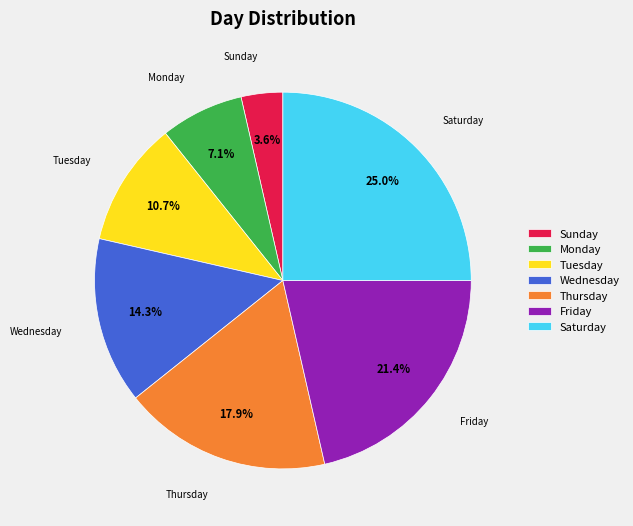

What is the total percentage of Thursday and Monday?

25.0%